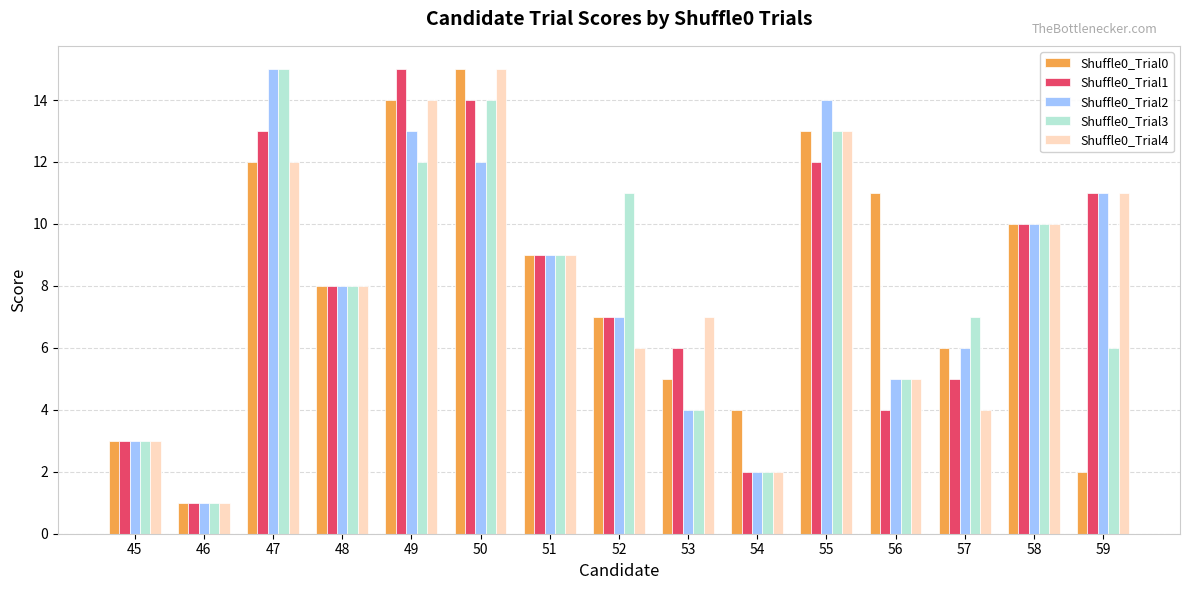

Is the value of Shuffle0_Trial1 at 51 greater than the value of Shuffle0_Trial3 at 48?

Yes